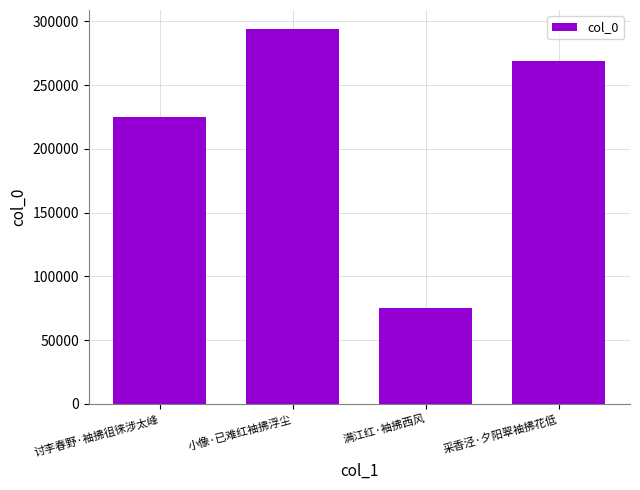

List the labels in order of value, smallest first.

满江红·袖拂西风, 讨李春野·袖拂徂徕涉太峰, 采香泾·夕阳翠袖拂花低, 小像·已难红袖拂浮尘